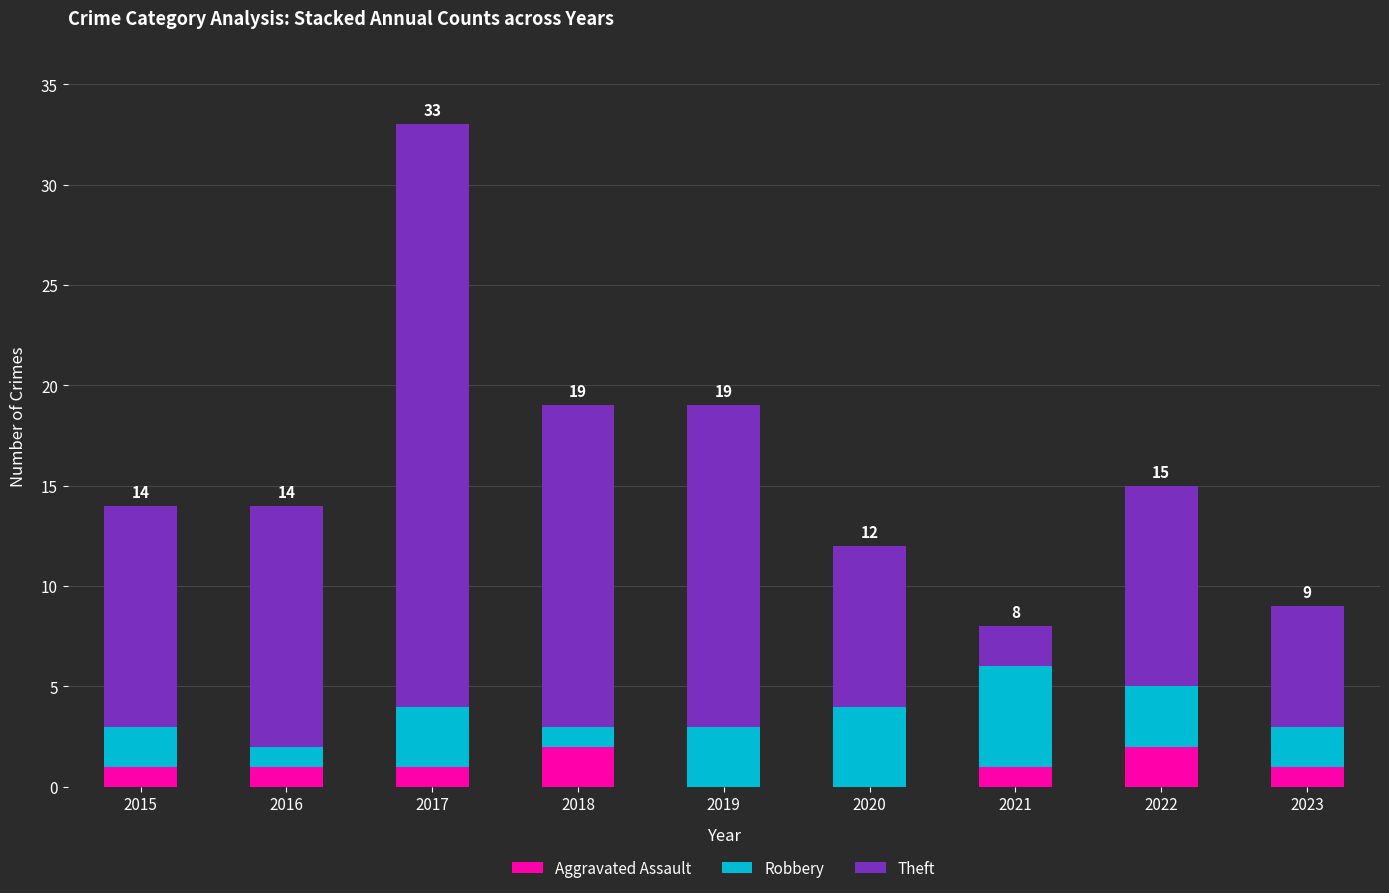

The Aggravated Assault series shows 1 at 2017. True or false?

True